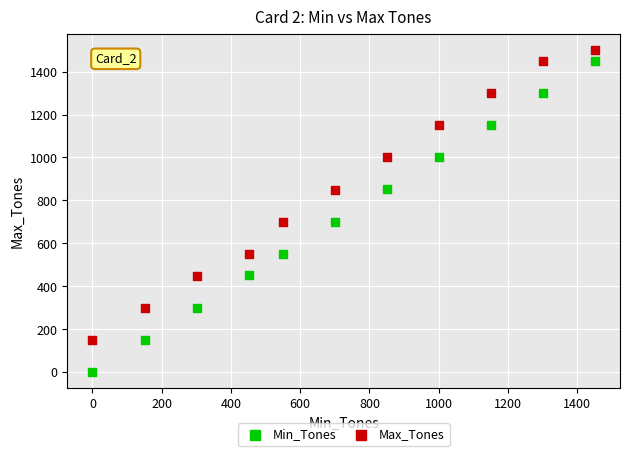

Which series reaches the minimum Y coordinate?

Min_Tones